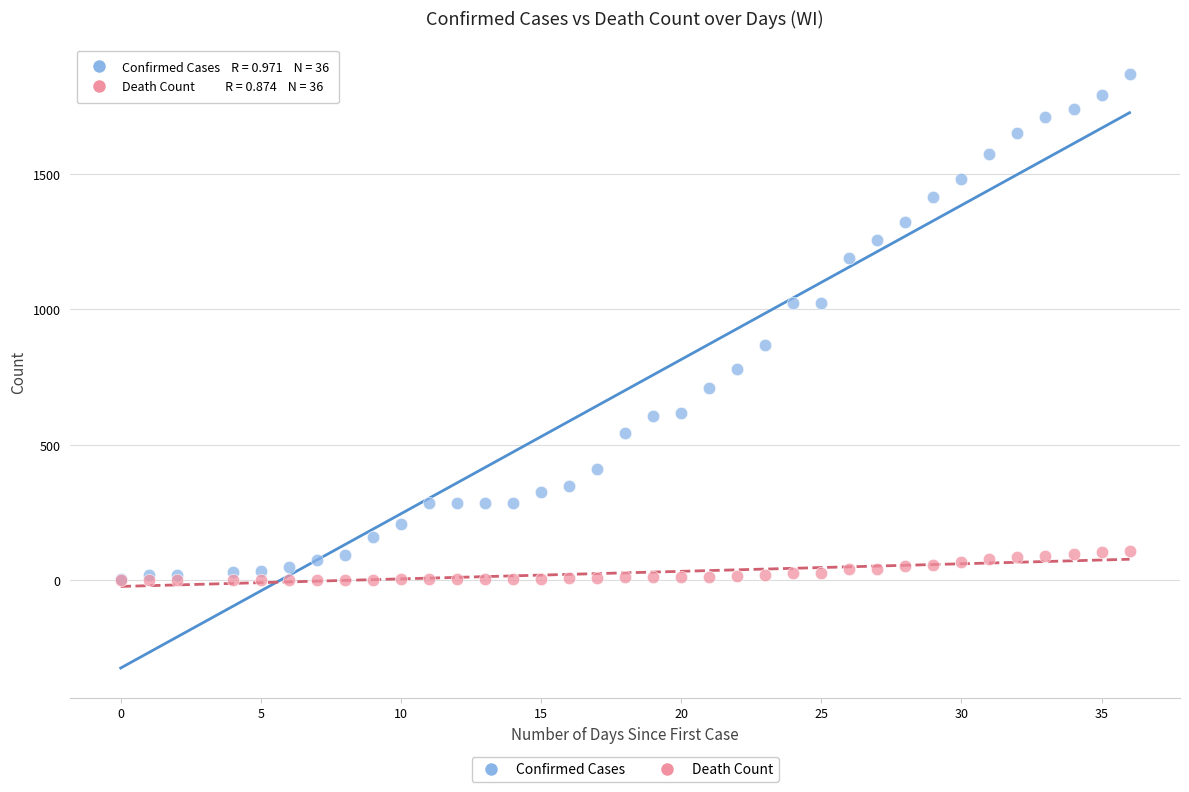

Which series contains the highest Y value?

Confirmed Cases